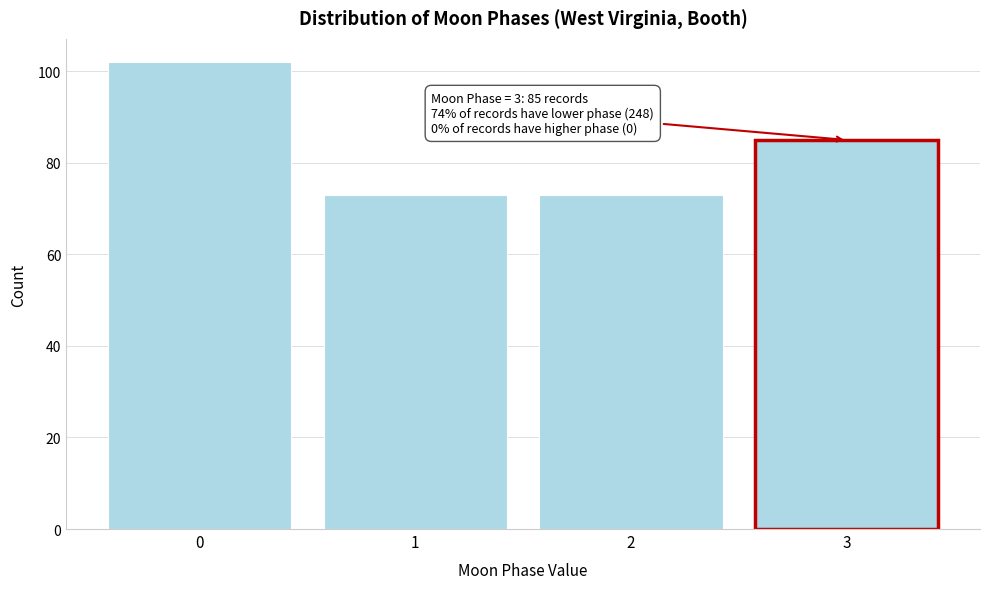

Reading left to right, extract all data points from this chart.

102	73	73	85